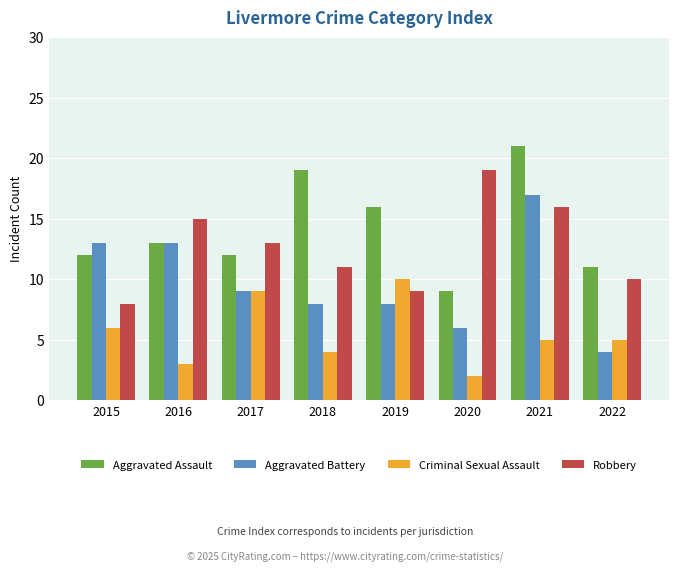

What is the spread (max minus min) of values at 2016?

12